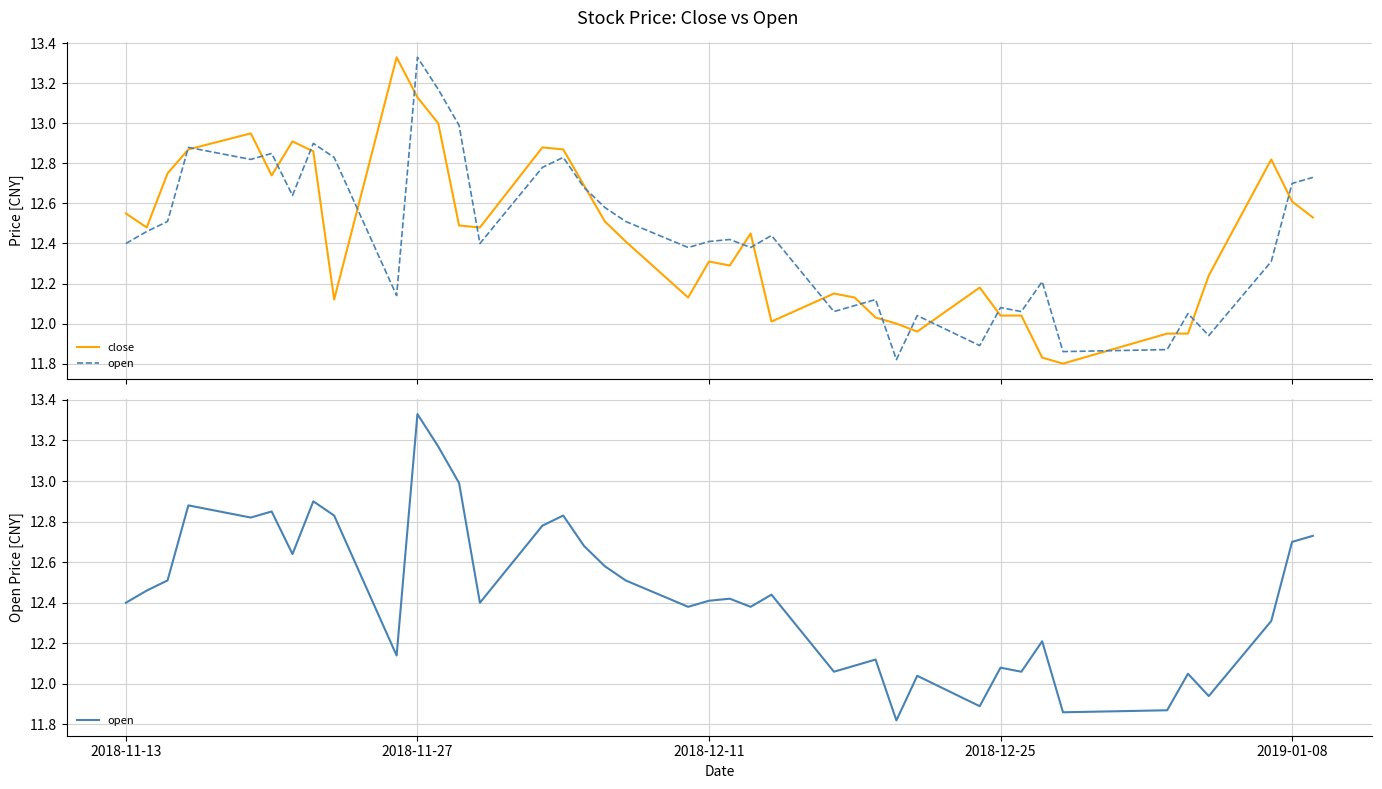

How many series are shown in this chart?

2